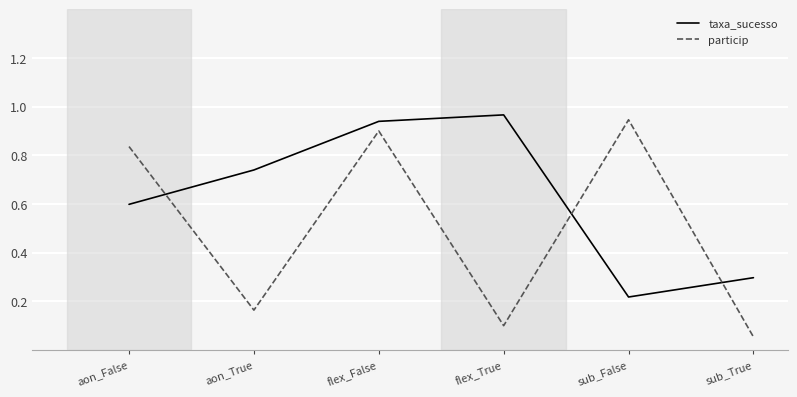

What position from the left is aon_False?

1